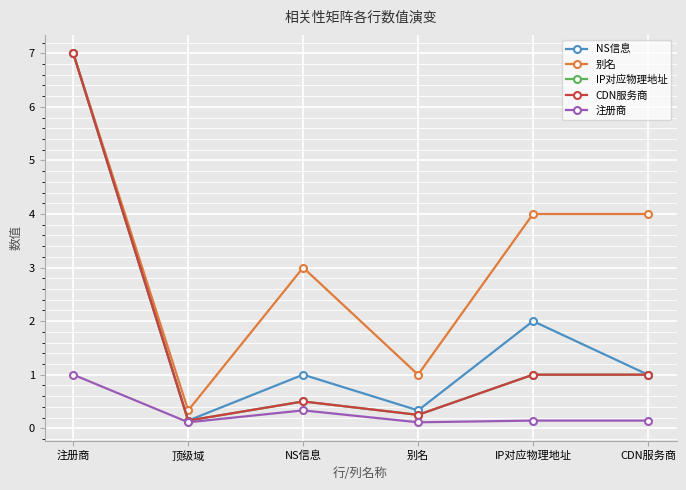

What is the label of the 2nd point from the right?

IP对应物理地址